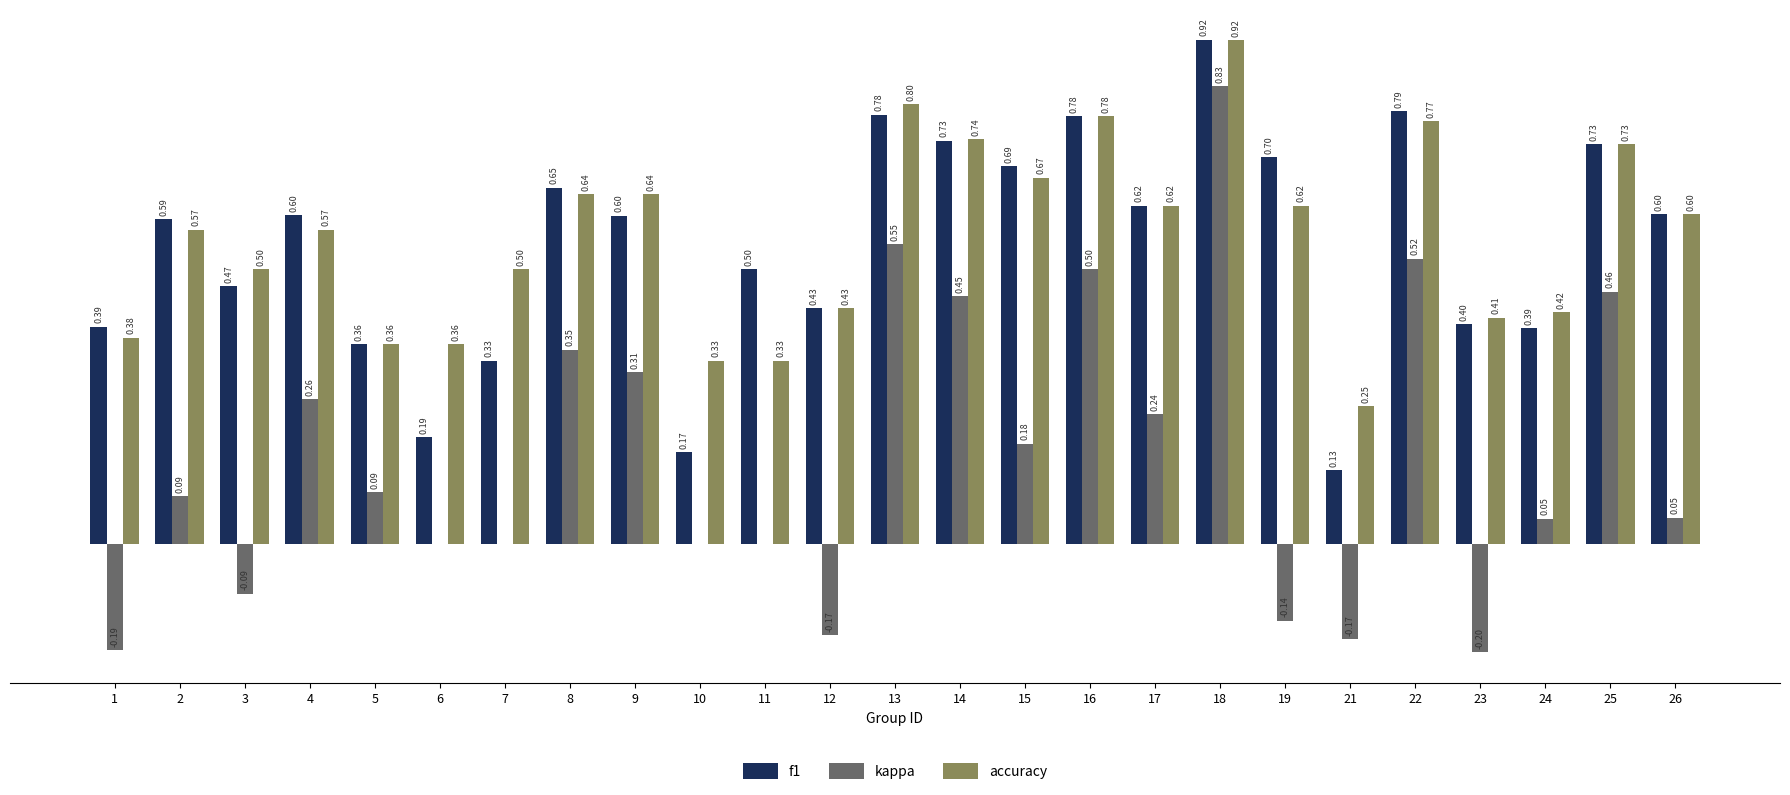

Between 7 and 12, which series saw the biggest shift?

kappa